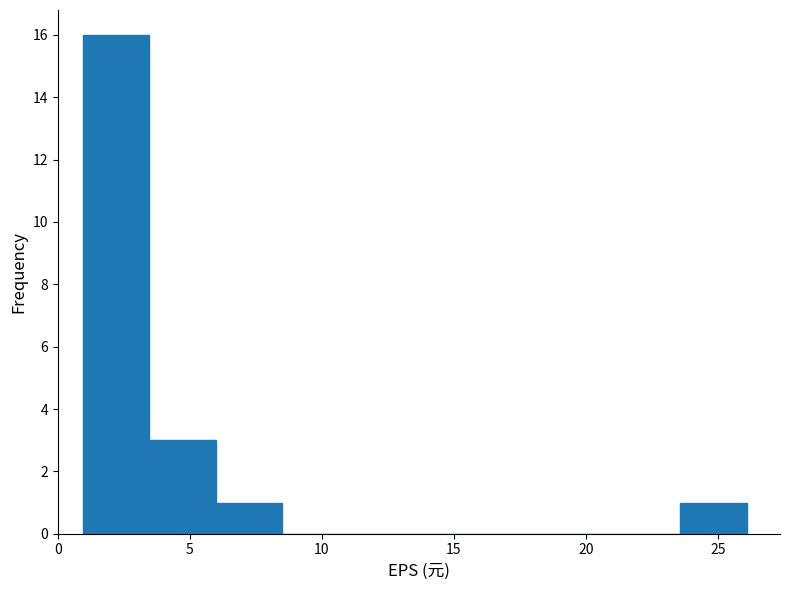

Which range on the x-axis has the tallest bar?

1.0 to 3.5